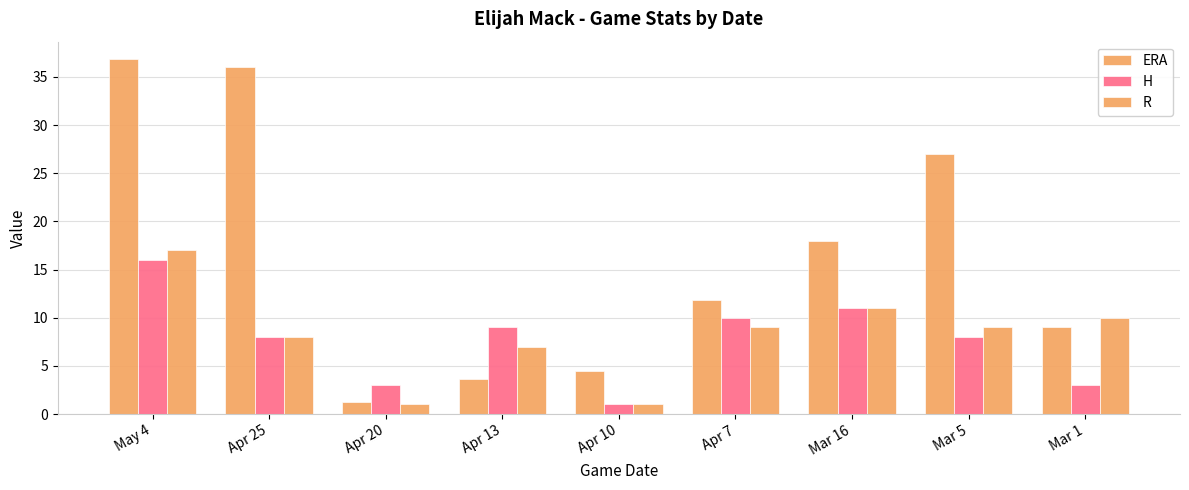

How many distinct data groups are displayed?

3